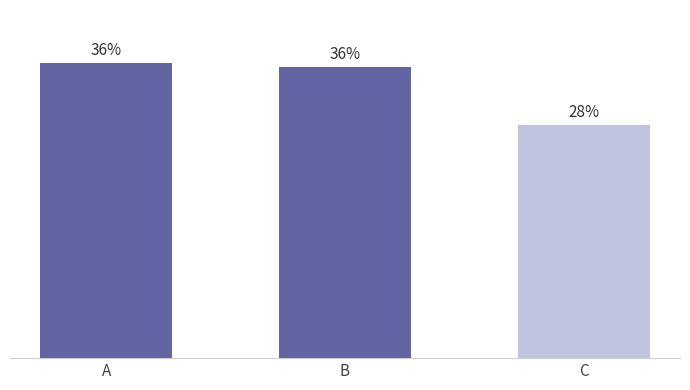

Does the chart contain any negative values?

No